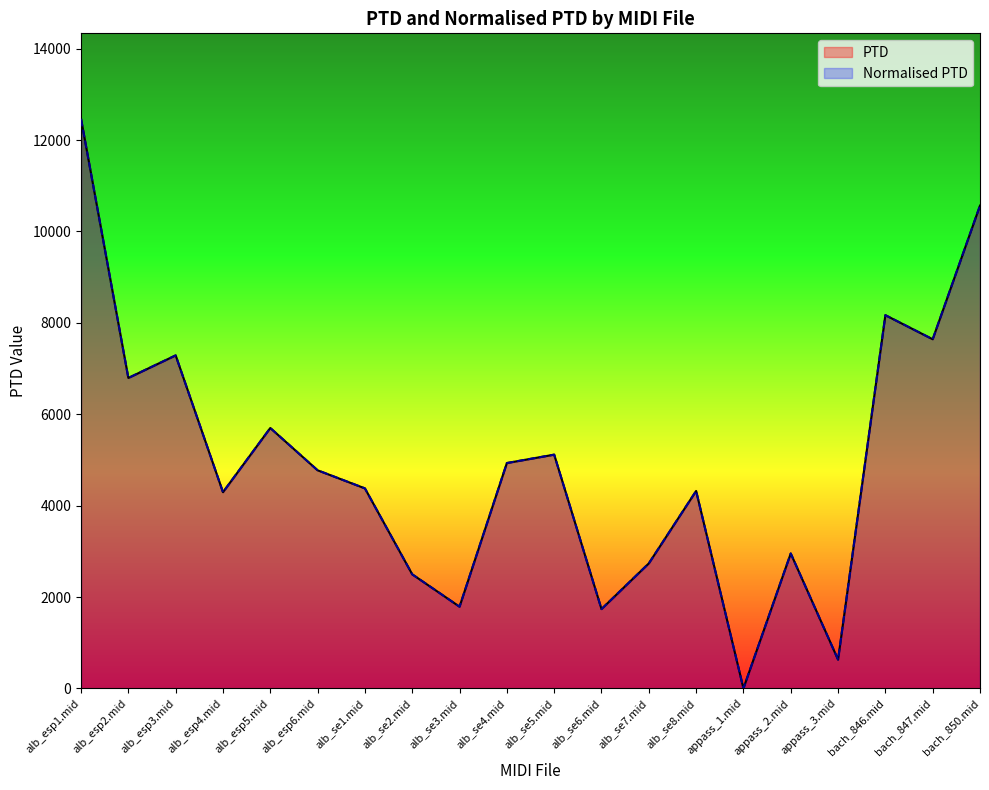

At how many categories does at least one series exceed 524?

19